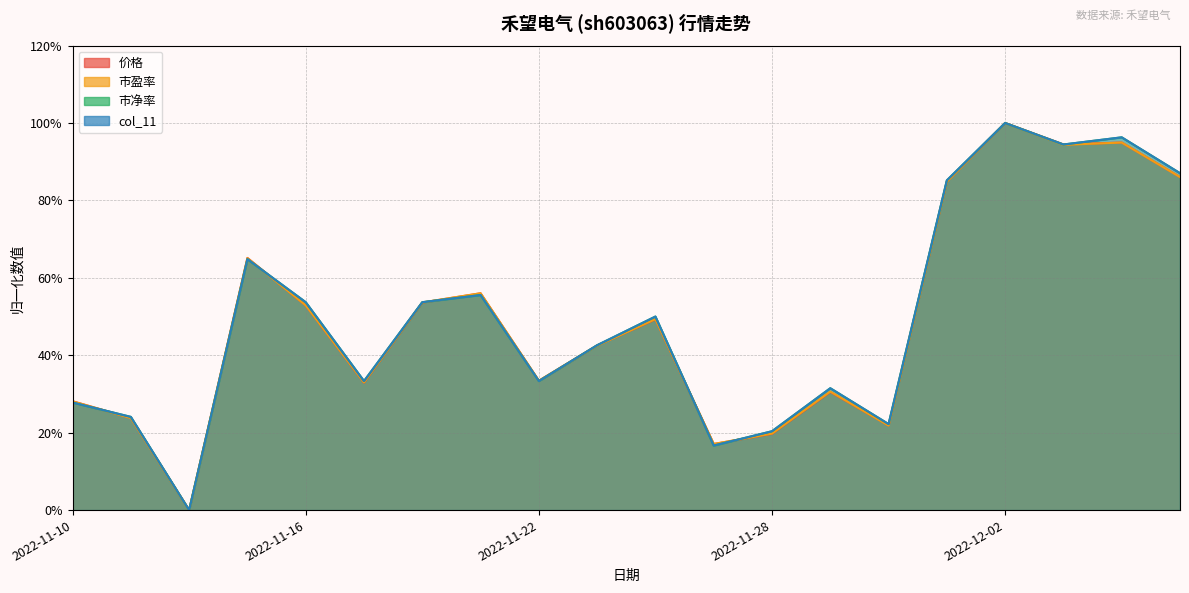

What is the maximum value for col_11?

100.0